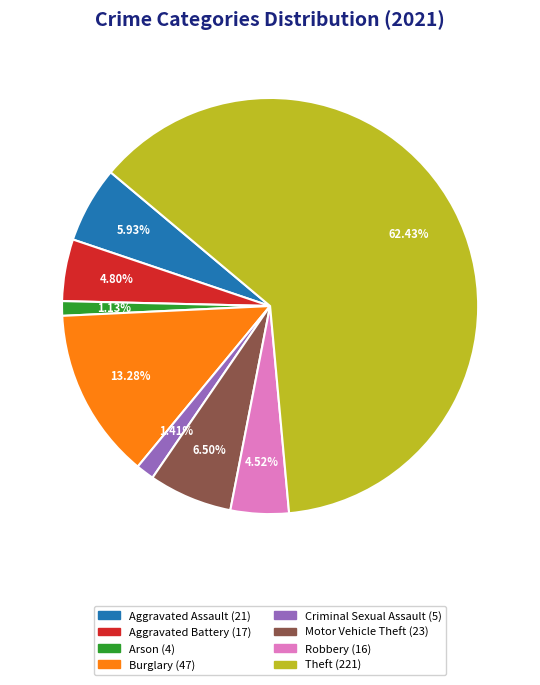

Which category has the biggest portion of the pie?

Theft